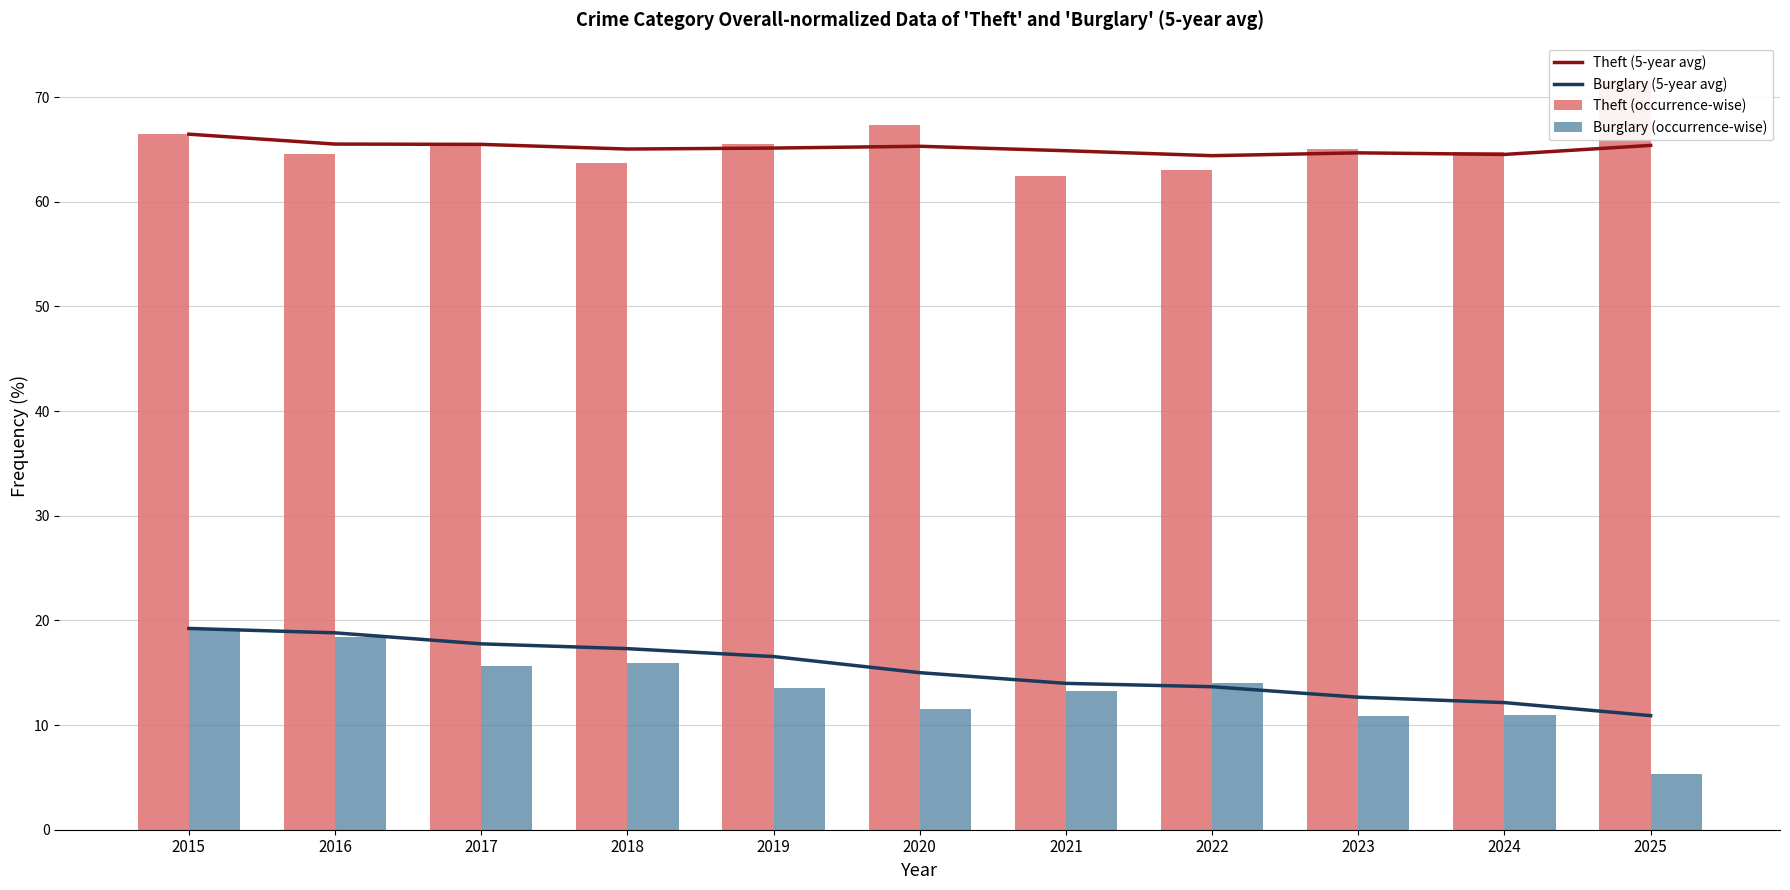

Reading left to right, what are all the values shown in this chart?

Theft (5-year avg): 66.5	65.5	65.5	65.0	65.1	65.3	64.9	64.4	64.7	64.5	65.4
Burglary (5-year avg): 19.2	18.8	17.8	17.3	16.5	15.0	14.0	13.7	12.7	12.1	10.9
Theft (occurrence-wise): 66.5	64.6	65.4	63.7	65.5	67.3	62.4	63.1	65.1	64.7	71.6
Burglary (occurrence-wise): 19.2	18.4	15.7	15.9	13.5	11.5	13.3	14.1	10.9	10.9	5.3